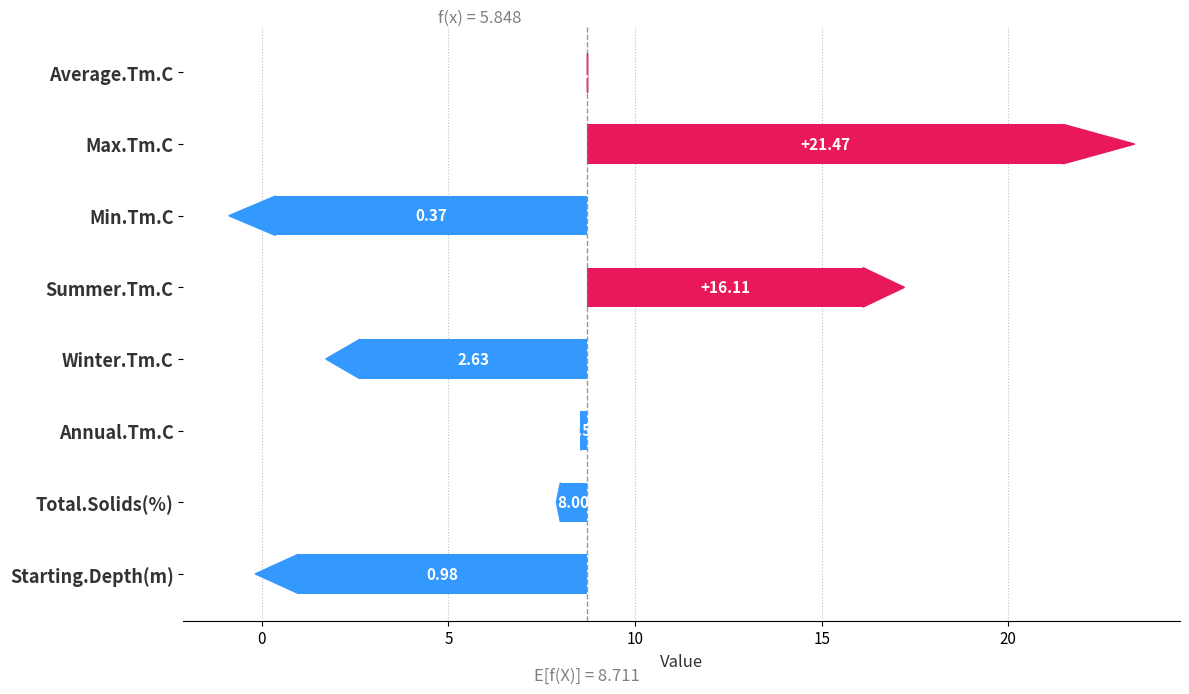

How many categories are shown in the chart?

8